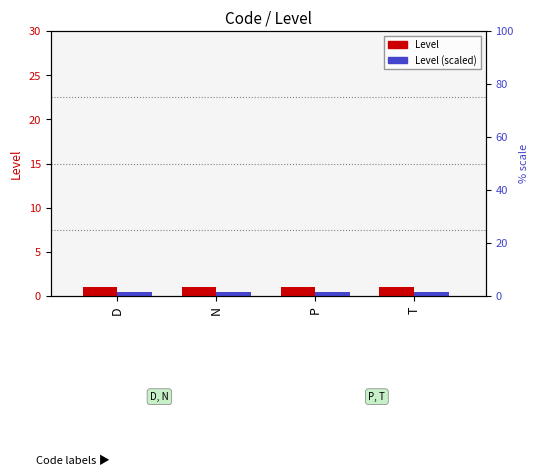

What is the value of the Level (scaled) bar at the 4th from the left?

0.5